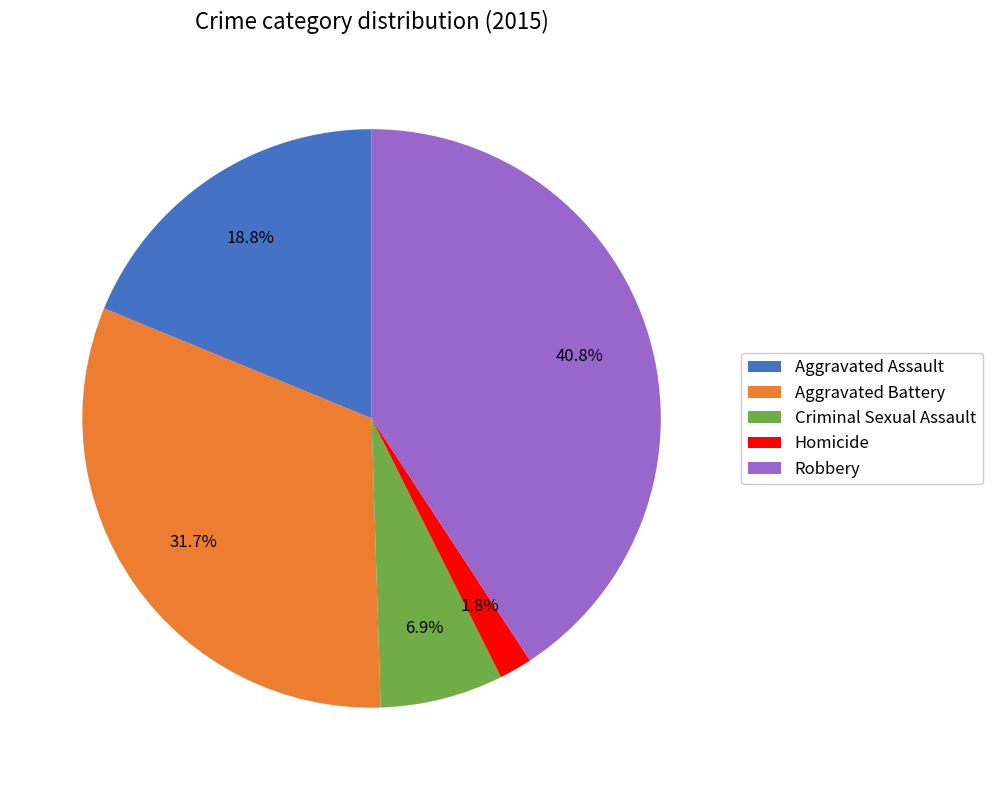

What percentage is the Homicide slice, to the nearest percent?

2%